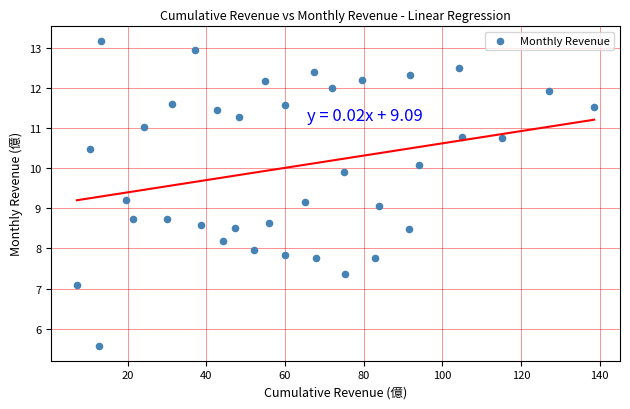

What is the range of Y values (max minus min)?

7.6